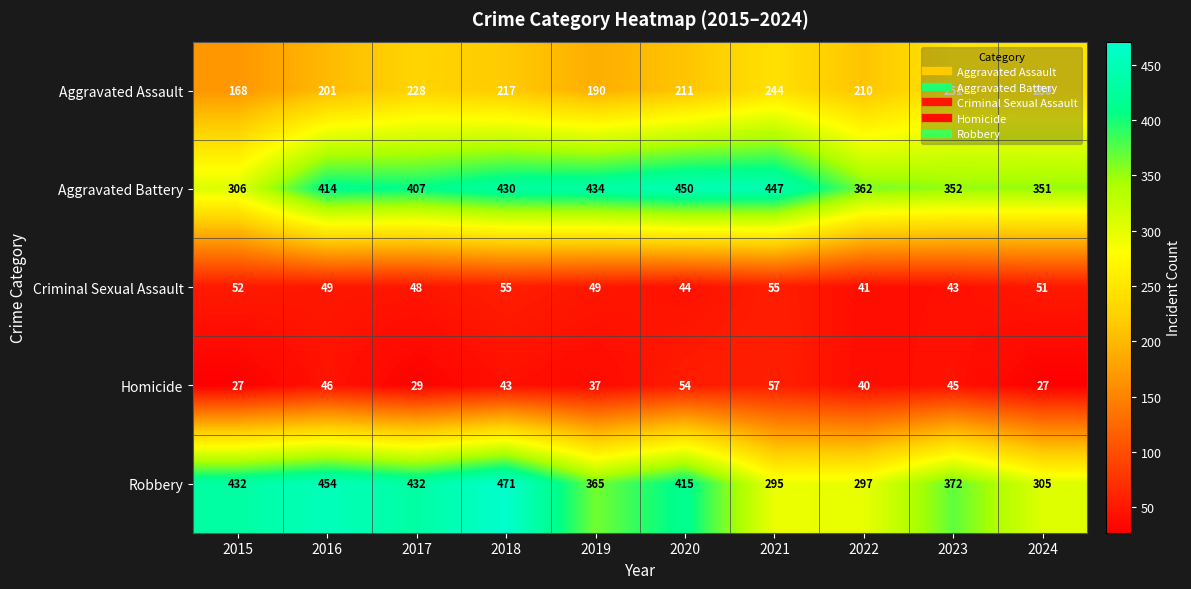

Rank the series by their maximum value, from highest to lowest.

Robbery, Aggravated Battery, Aggravated Assault, Homicide, Criminal Sexual Assault